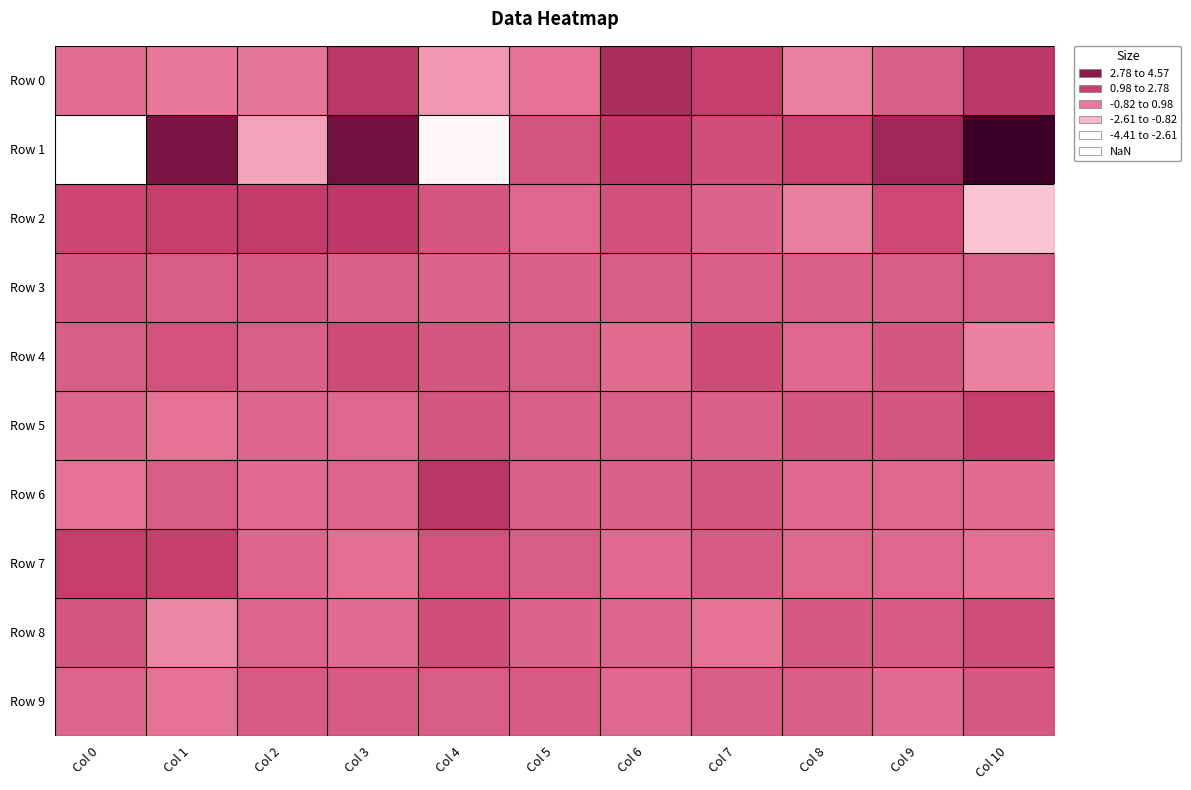

Count the number of categories in the chart.

11